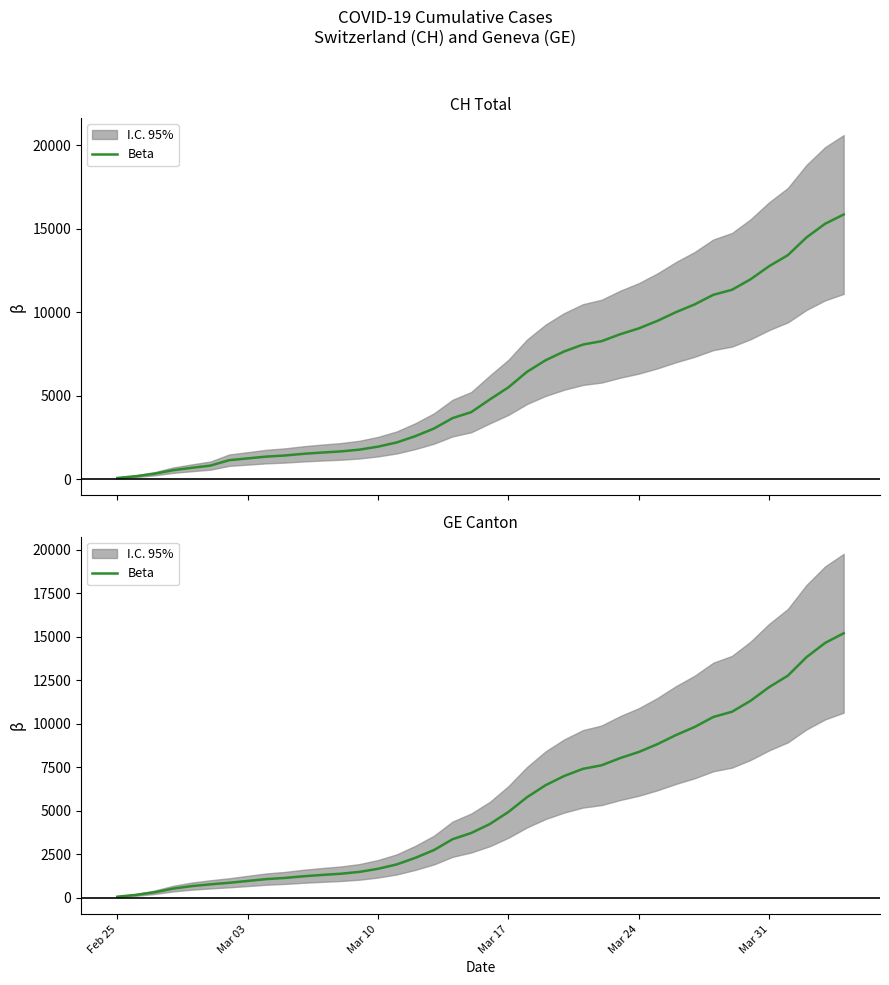

How many data points are less than 4248?

20